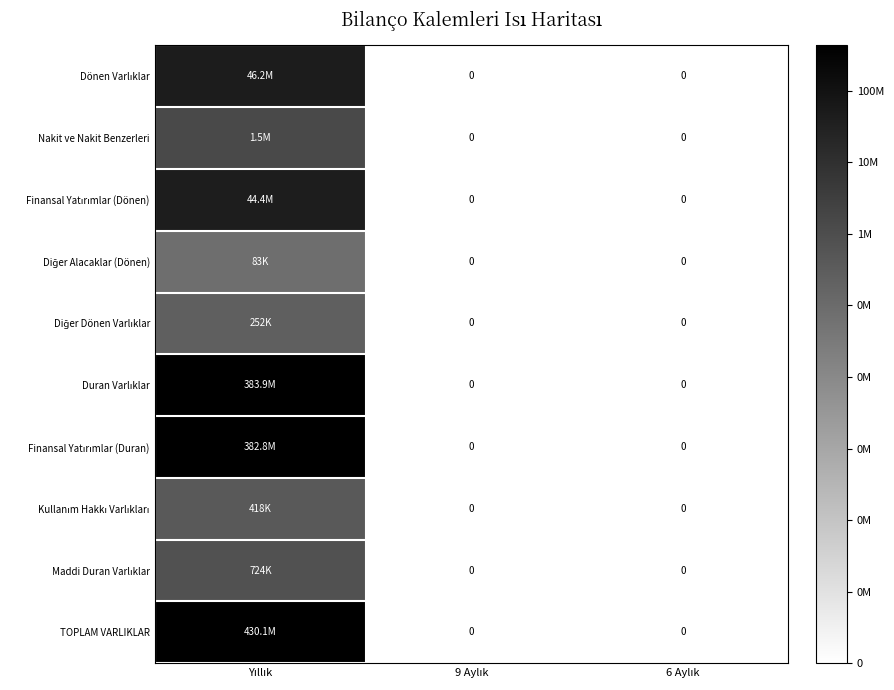

At which category is the sum across all series the highest?

Yıllık